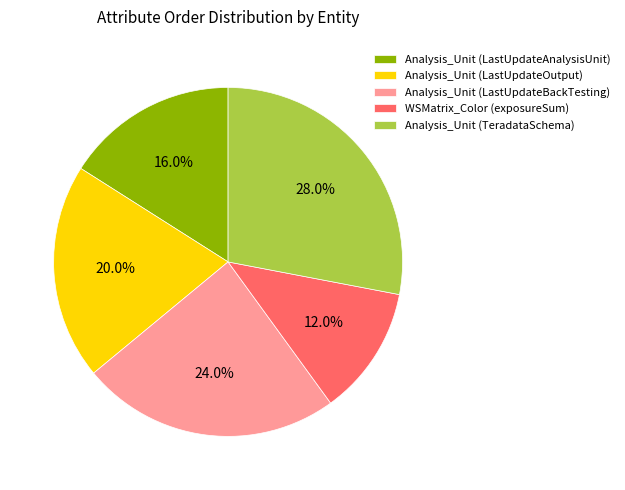

To the nearest percent, what portion does Analysis_Unit (TeradataSchema) represent?

28%